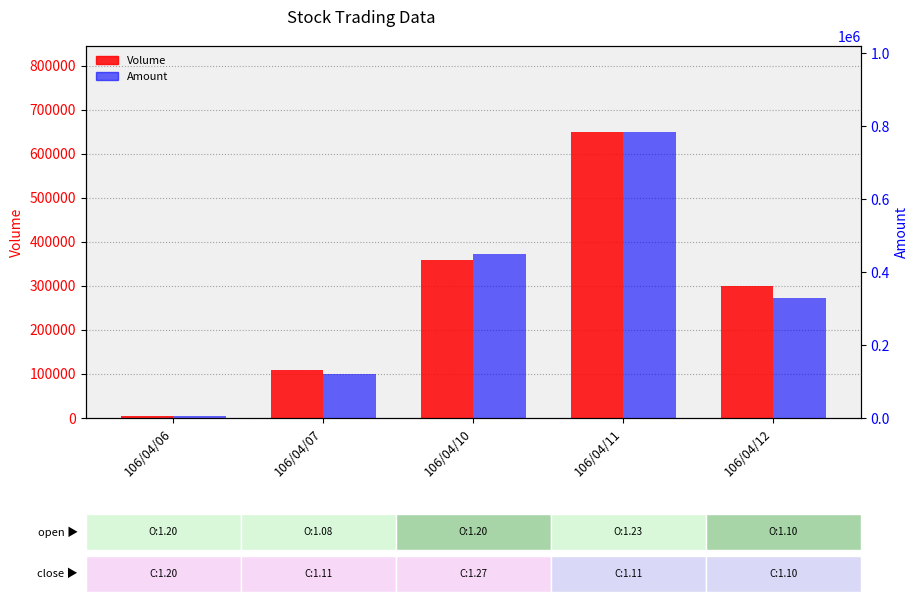

What is the spread (max minus min) of values at 106/04/07?

9600